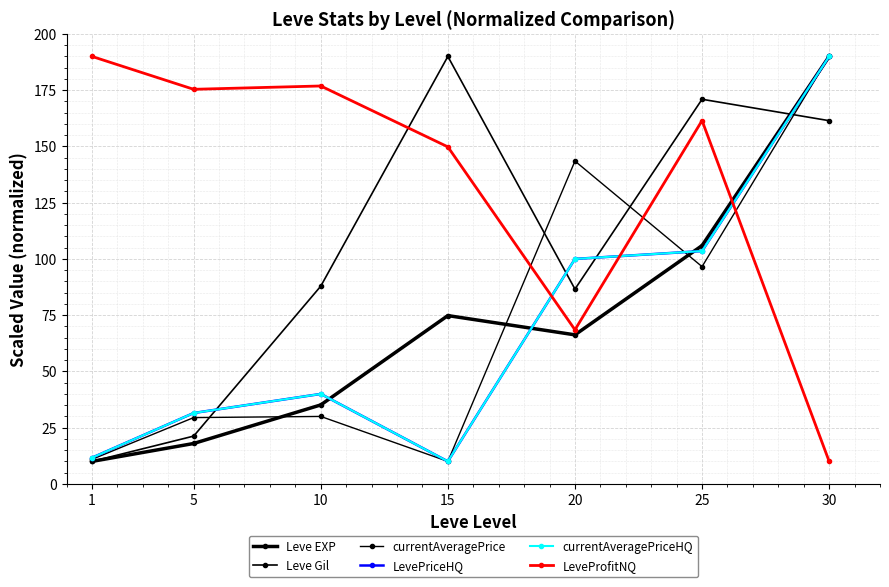

What is the average value of the currentAveragePrice series?

72.9